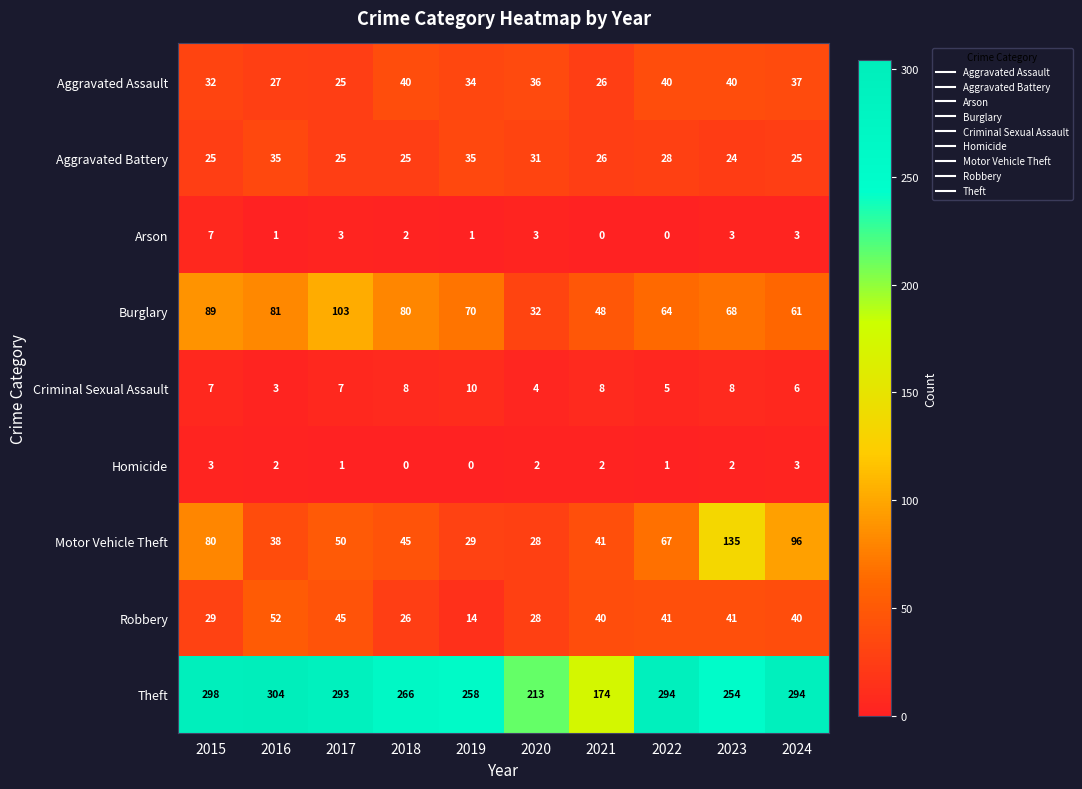

What is the difference between the maximum and minimum values in the Criminal Sexual Assault series?

7